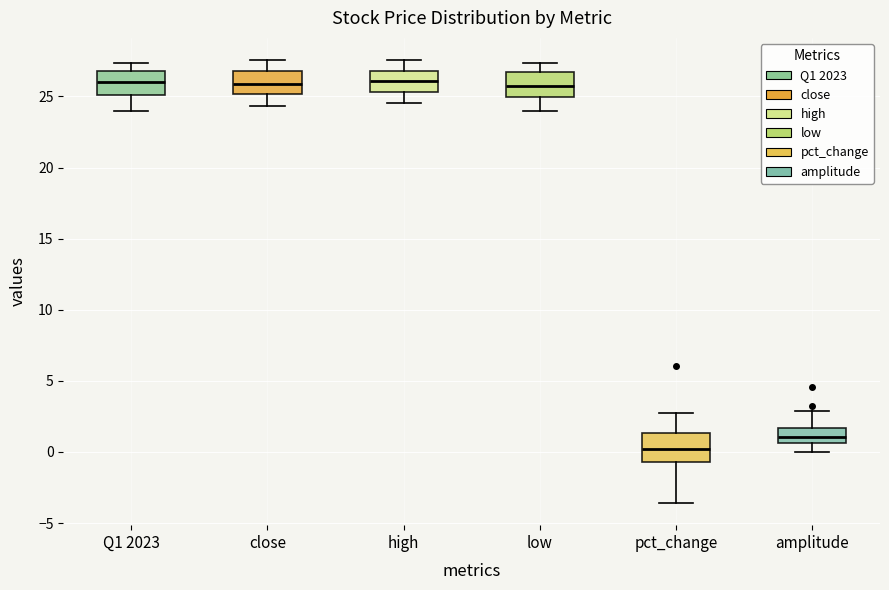

Which box's median line is the lowest?

pct_change